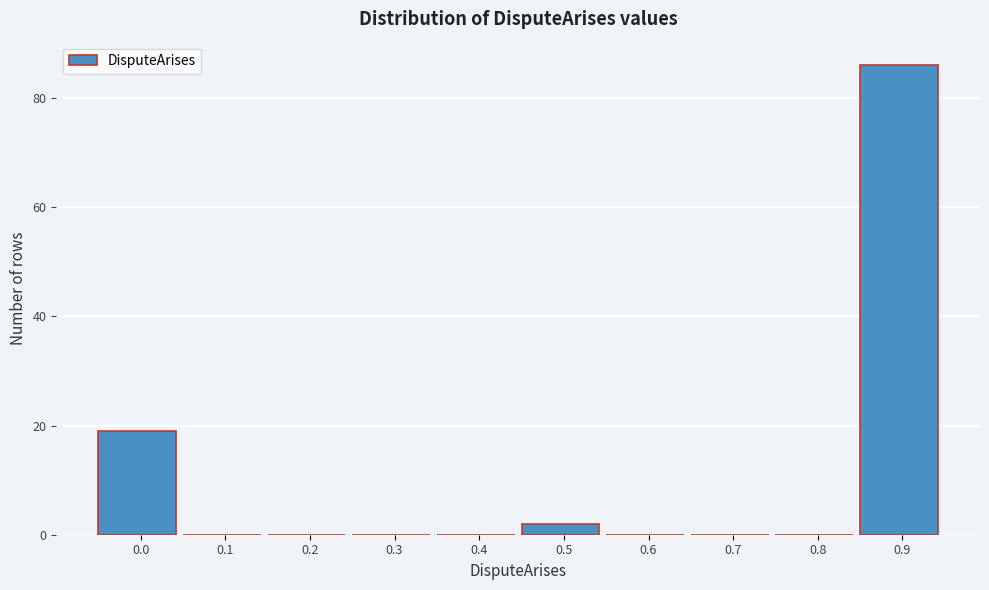

Reading left to right, what are all the values shown in this chart?

0.0=19	0.1=0	0.2=0	0.3=0	0.4=0	0.5=2	0.6=0	0.7=0	0.8=0	0.9=86